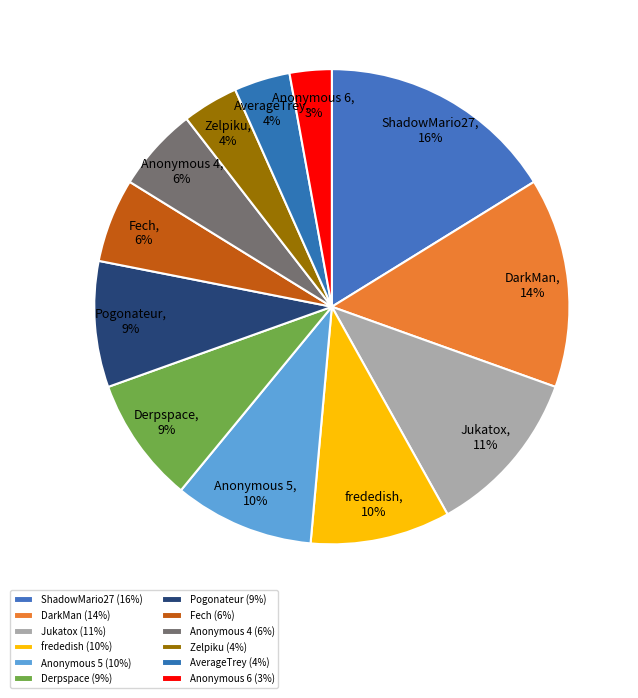

To the nearest percent, what portion does Anonymous 5 represent?

10%